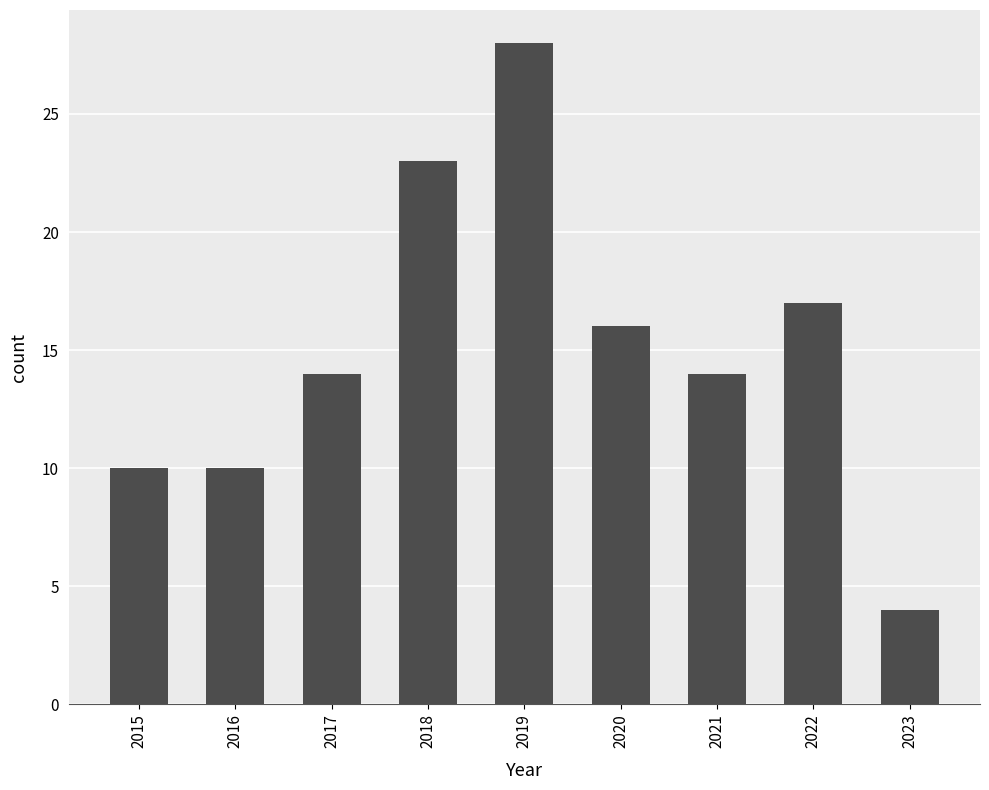

The value at 2016 is 10. True or false?

True